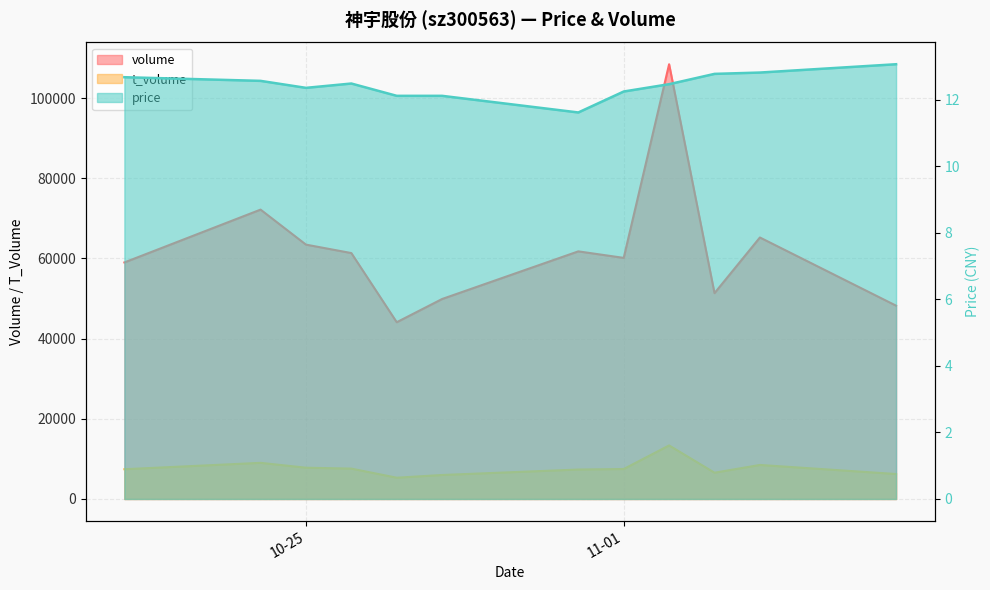

True or false: t_volume has a value of 7802.0 at 10-25.

True